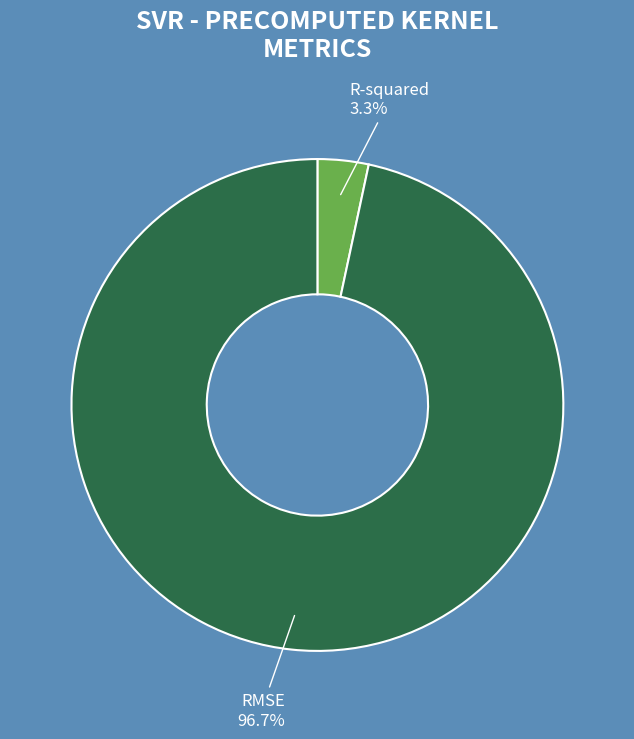

To the nearest percent, what portion does RMSE represent?

97%